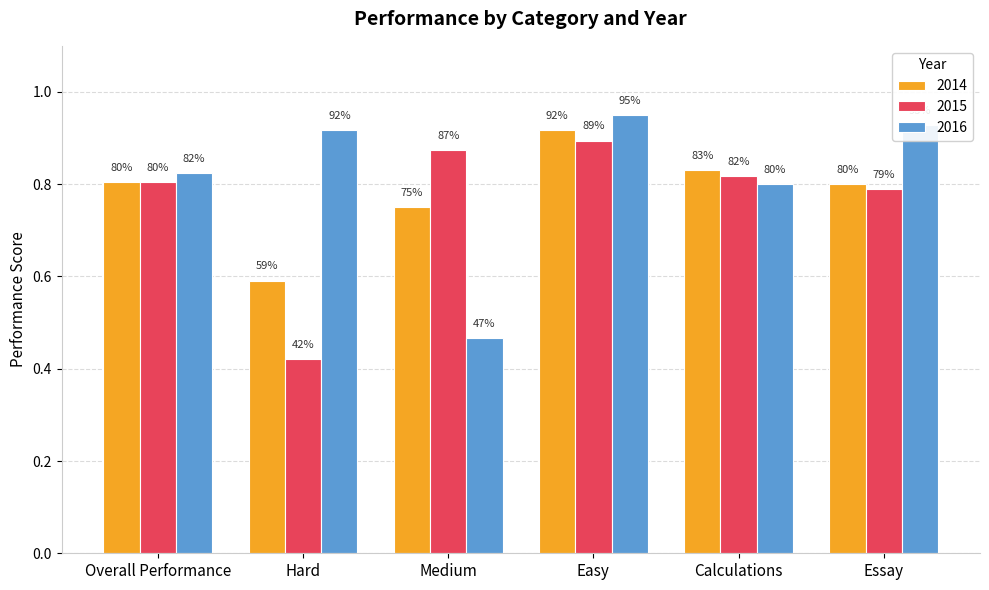

At how many categories does at least one series exceed 0?

6